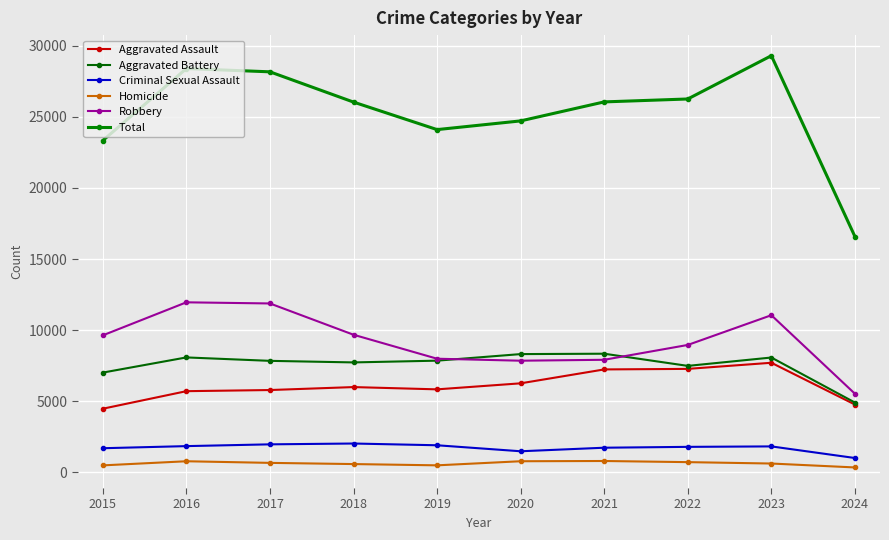

What is the difference between the maximum and minimum values in the Aggravated Assault series?

3230